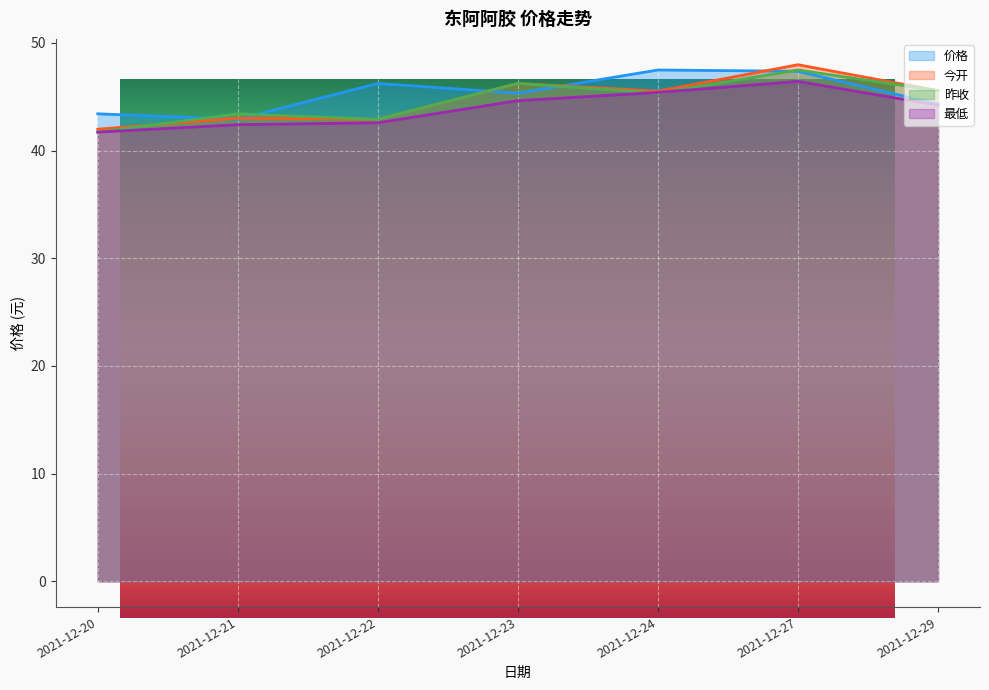

At 2021-12-27, list the series in order from largest to smallest.

今开, 昨收, 价格, 最低